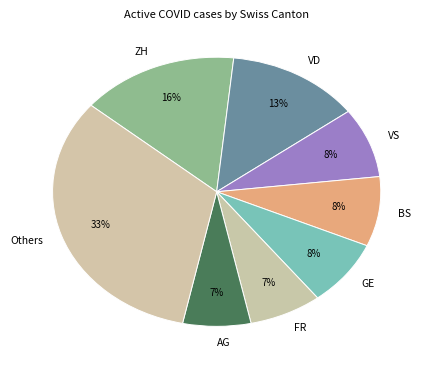

Which category has the biggest portion of the pie?

Others